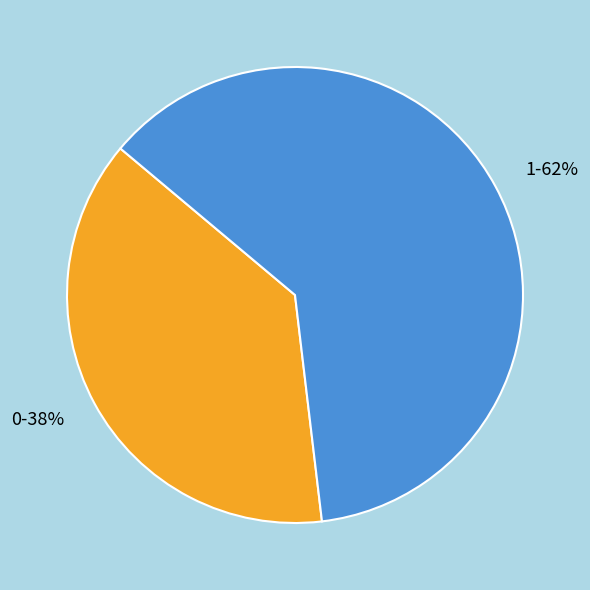

To the nearest percent, what is the difference between the largest and smallest slice percentages?

24%